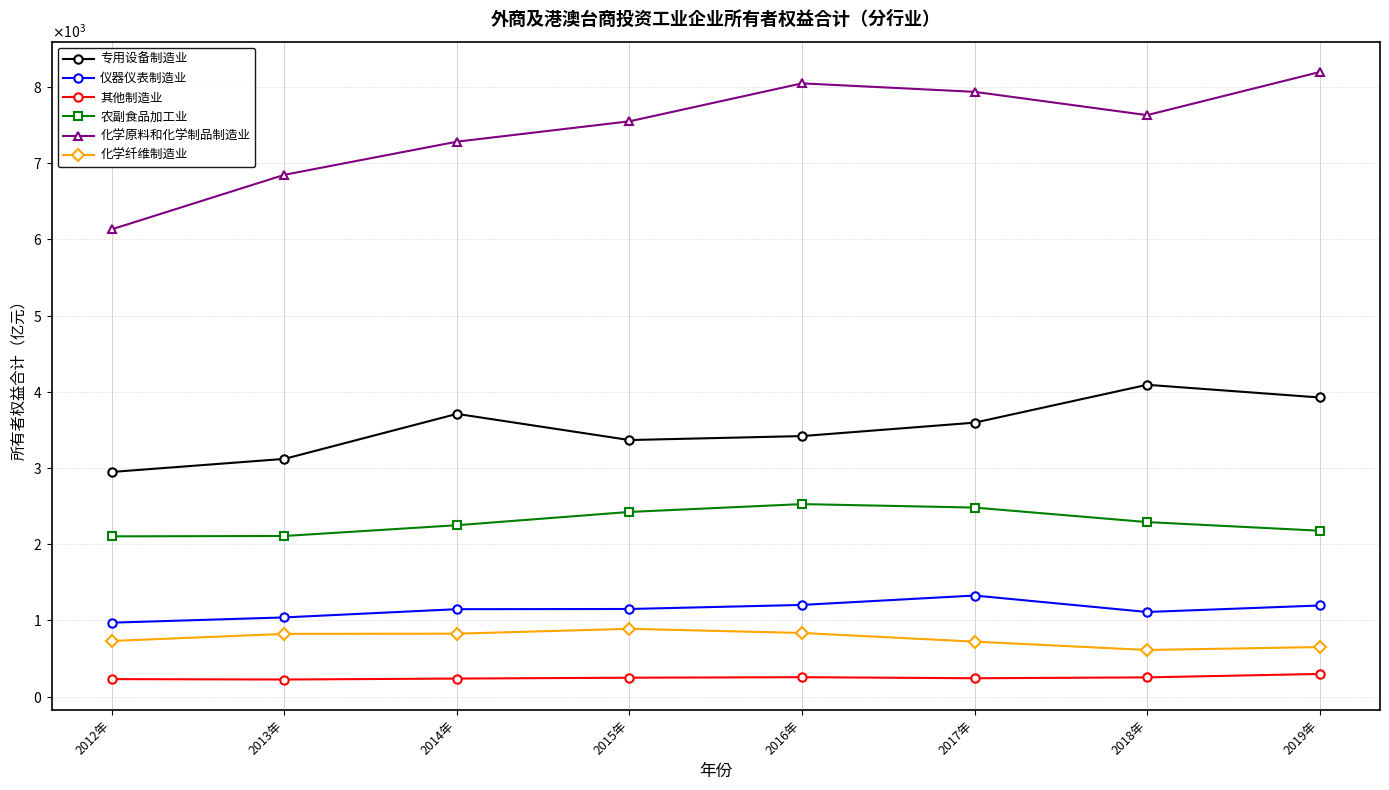

At 2015年, list the series in order from smallest to largest.

其他制造业, 化学纤维制造业, 仪器仪表制造业, 农副食品加工业, 专用设备制造业, 化学原料和化学制品制造业